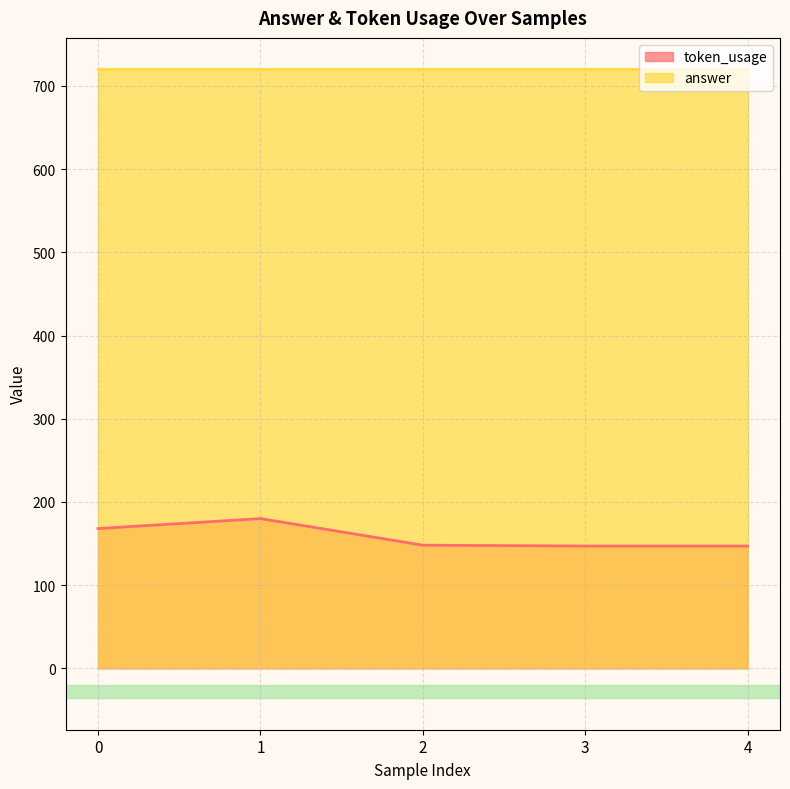

What is the difference between the values at 3 and 2?

1